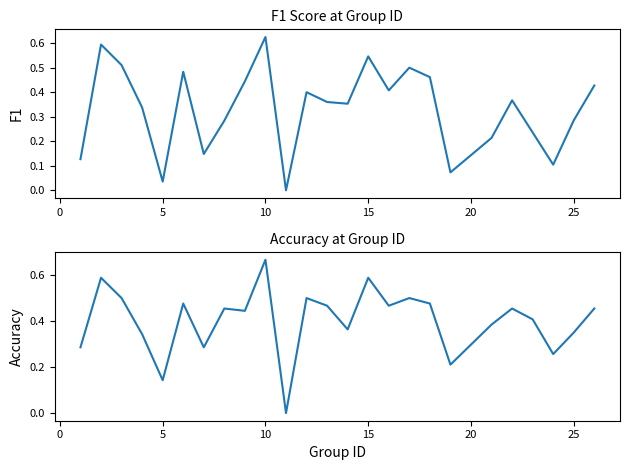

Is it true that accuracy equals 0.5 at 10?

False